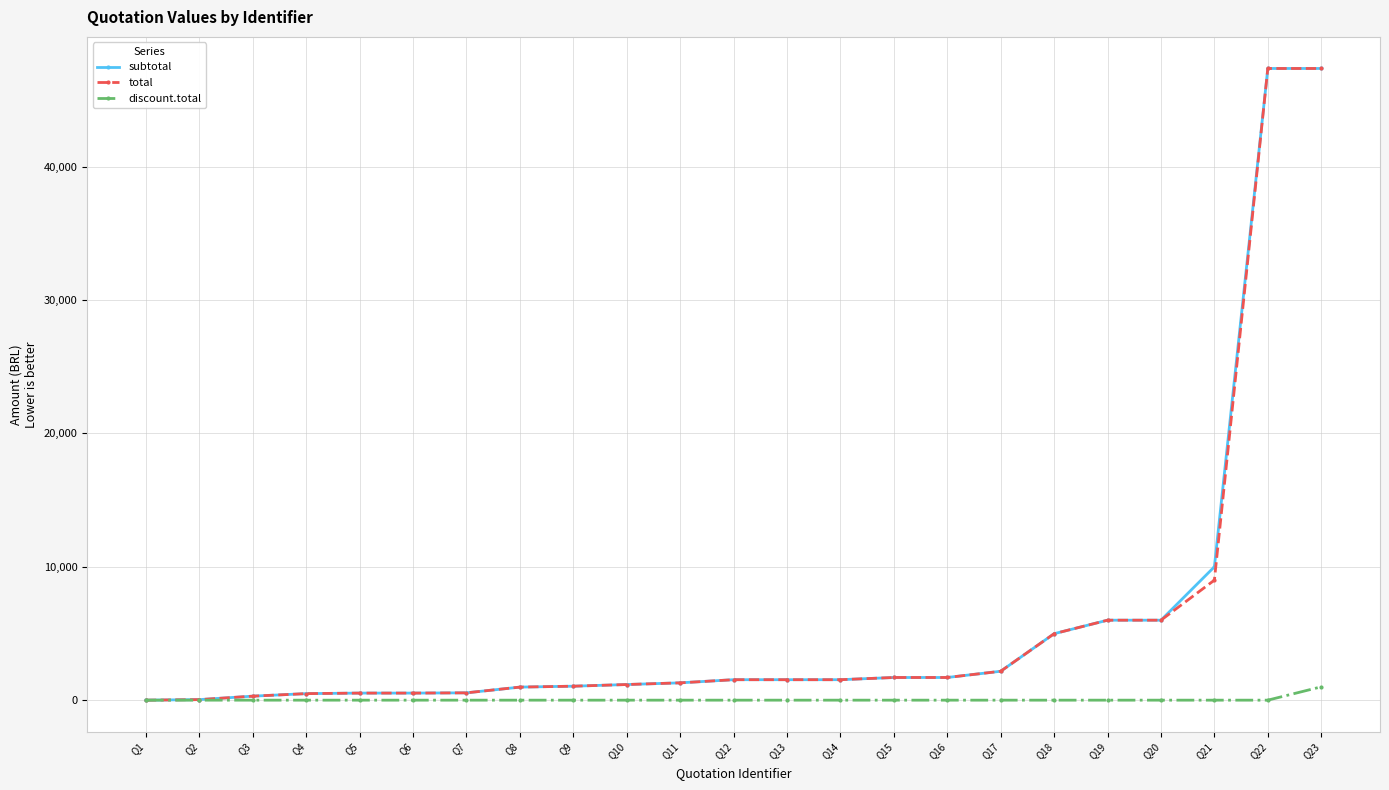

Is the value of discount.total at Q6 greater than the value of subtotal at Q10?

No